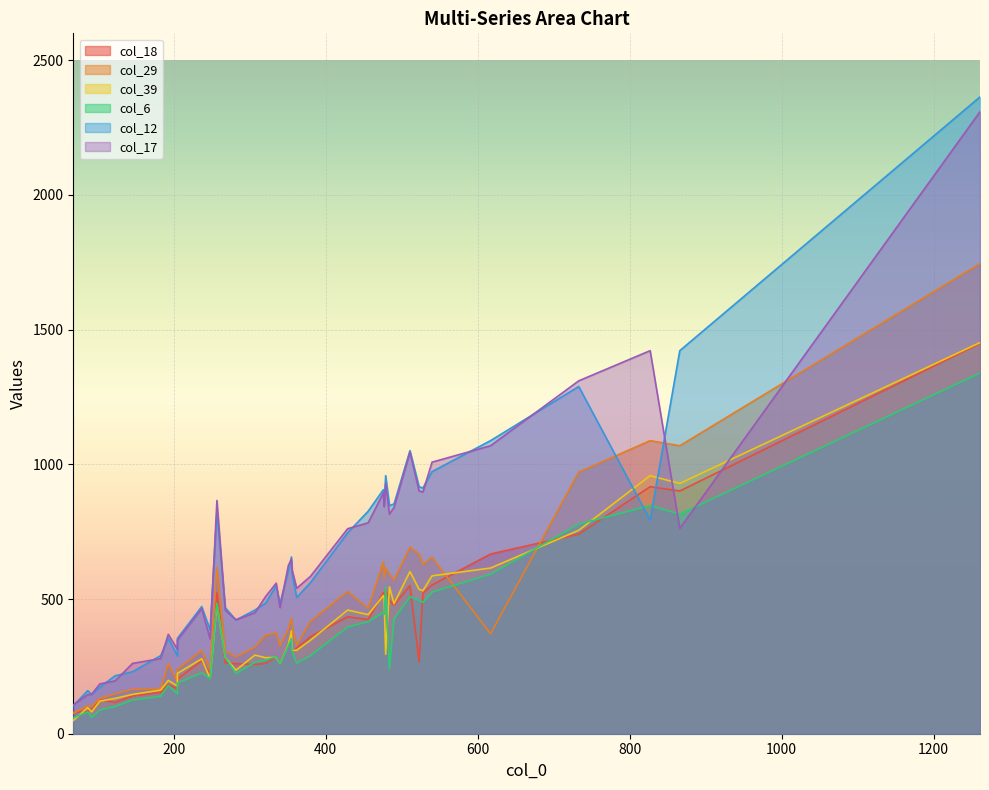

True or false: col_12 and col_17 intersect in this chart.

True